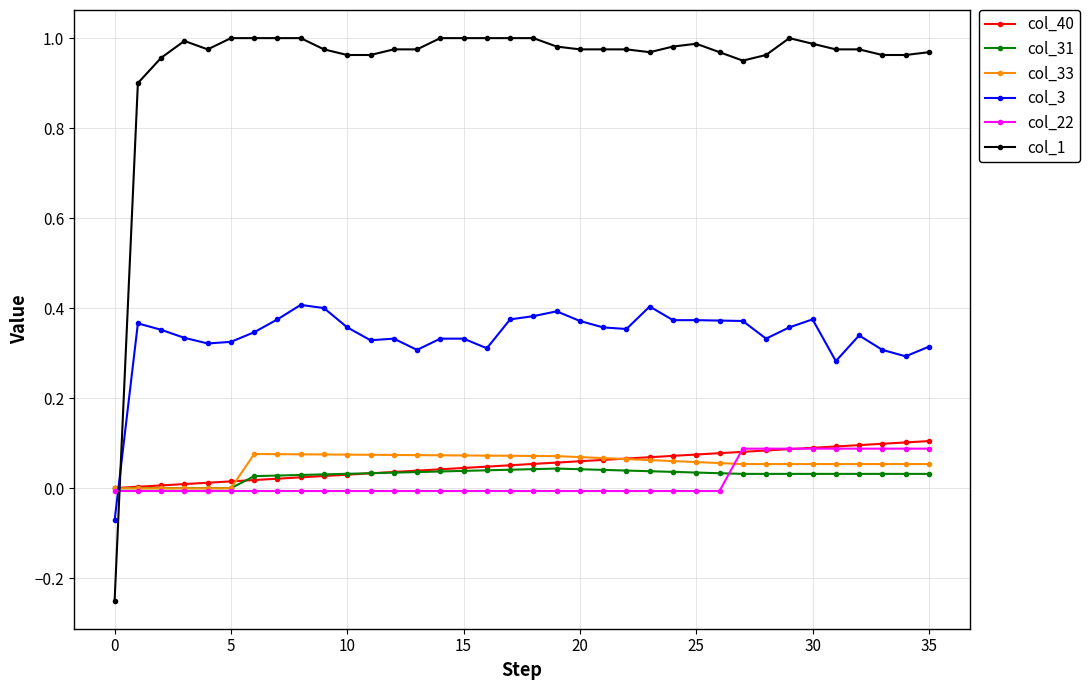

Which series has the widest spread of values?

col_1